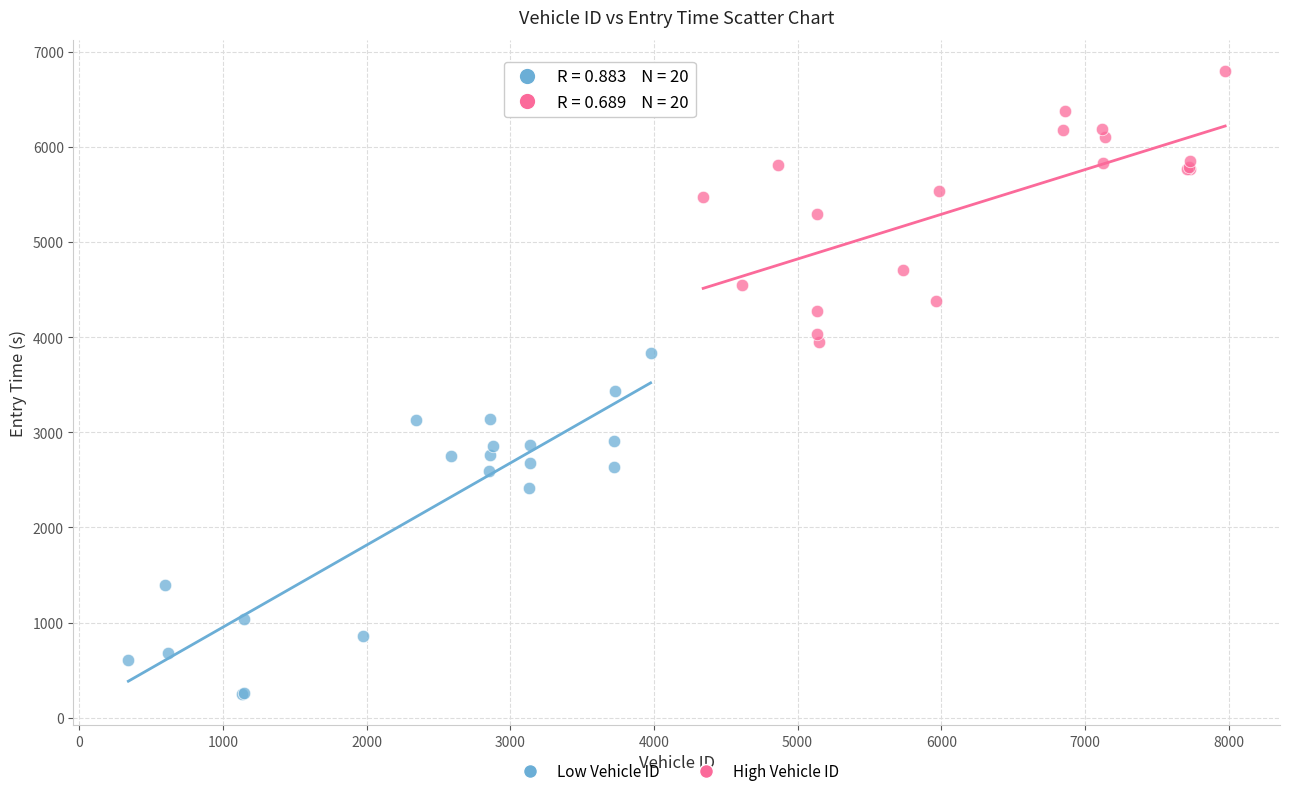

Which series contains the highest Y value?

High Vehicle ID